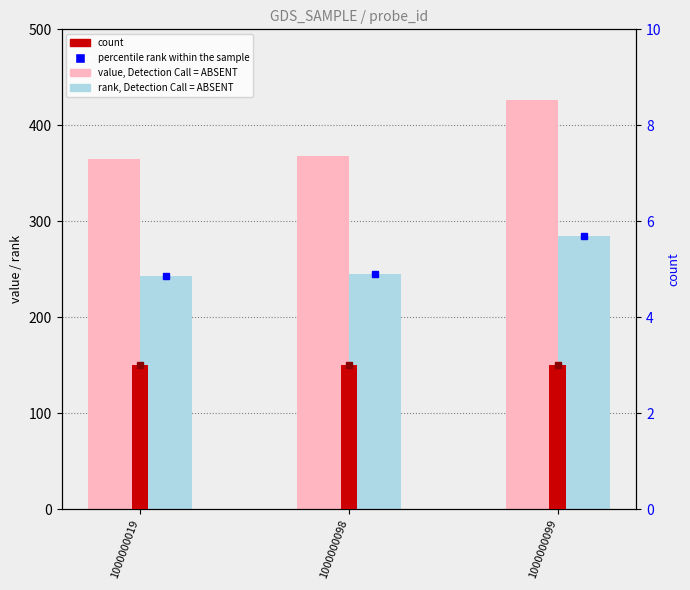

Rank the series by their maximum value, from lowest to highest.

count, rank, Detection Call = ABSENT, value, Detection Call = ABSENT